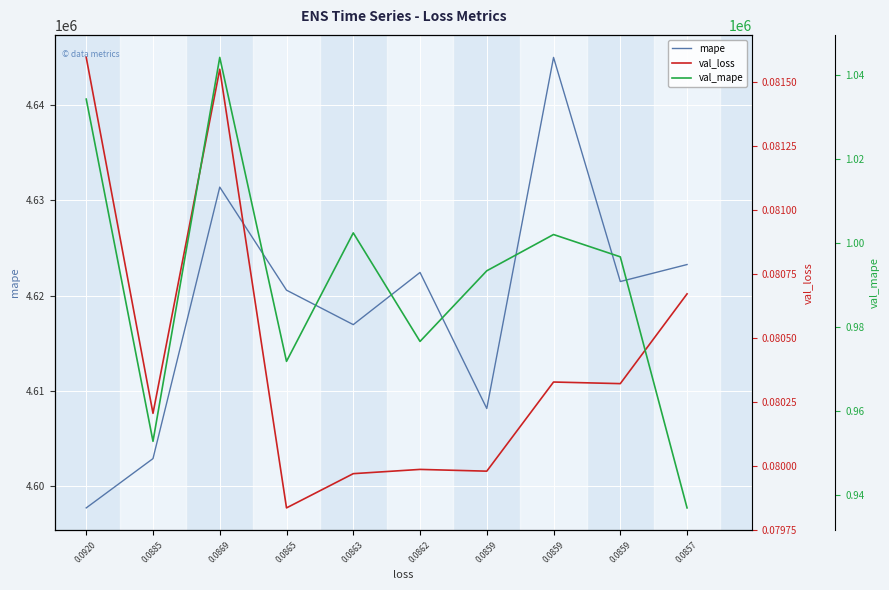

What are all the series names shown in the legend?

mape, val_loss, val_mape